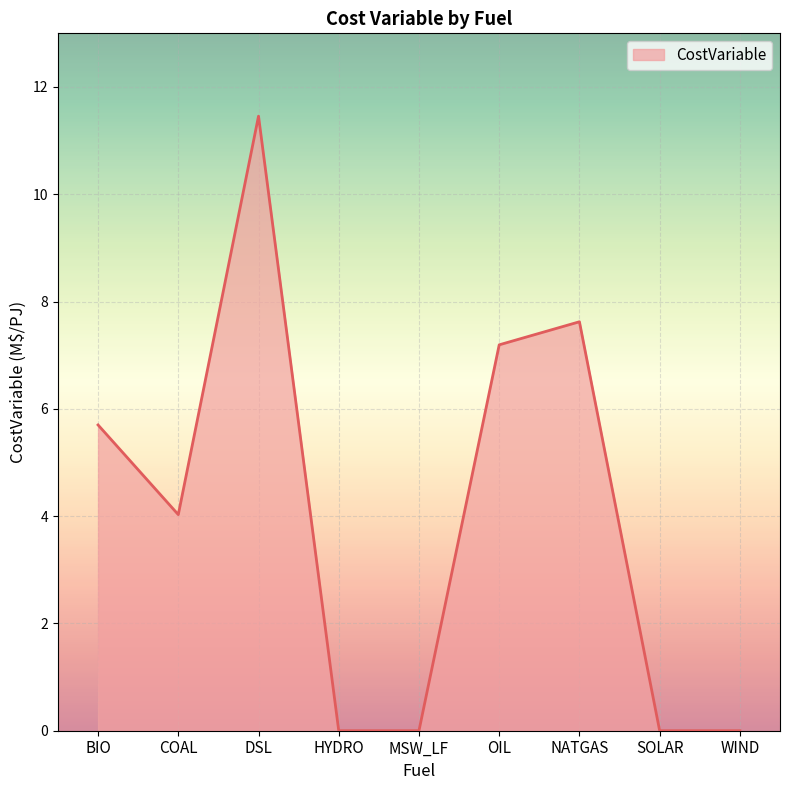

How many lines are shown in the chart?

1